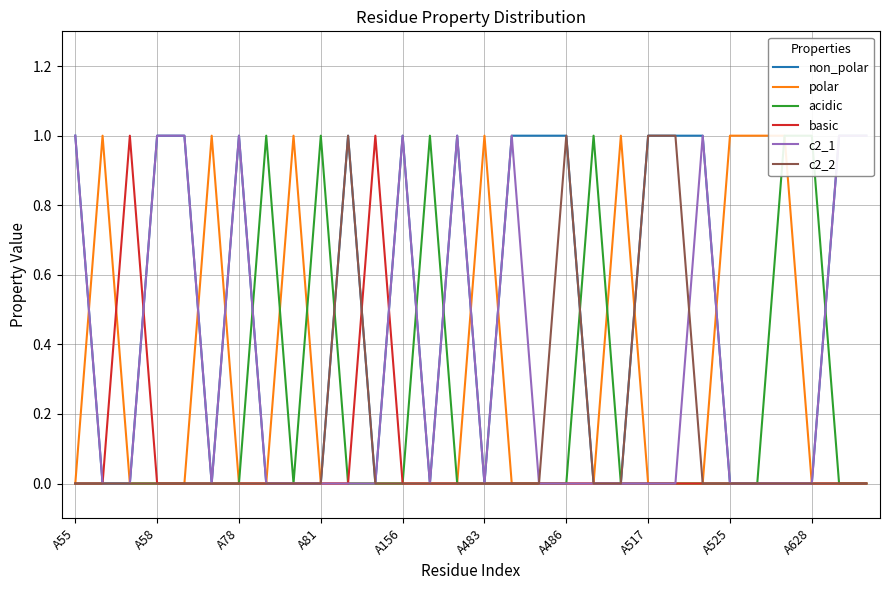

True or false: c2_2 has a value of 1 at A486.

True